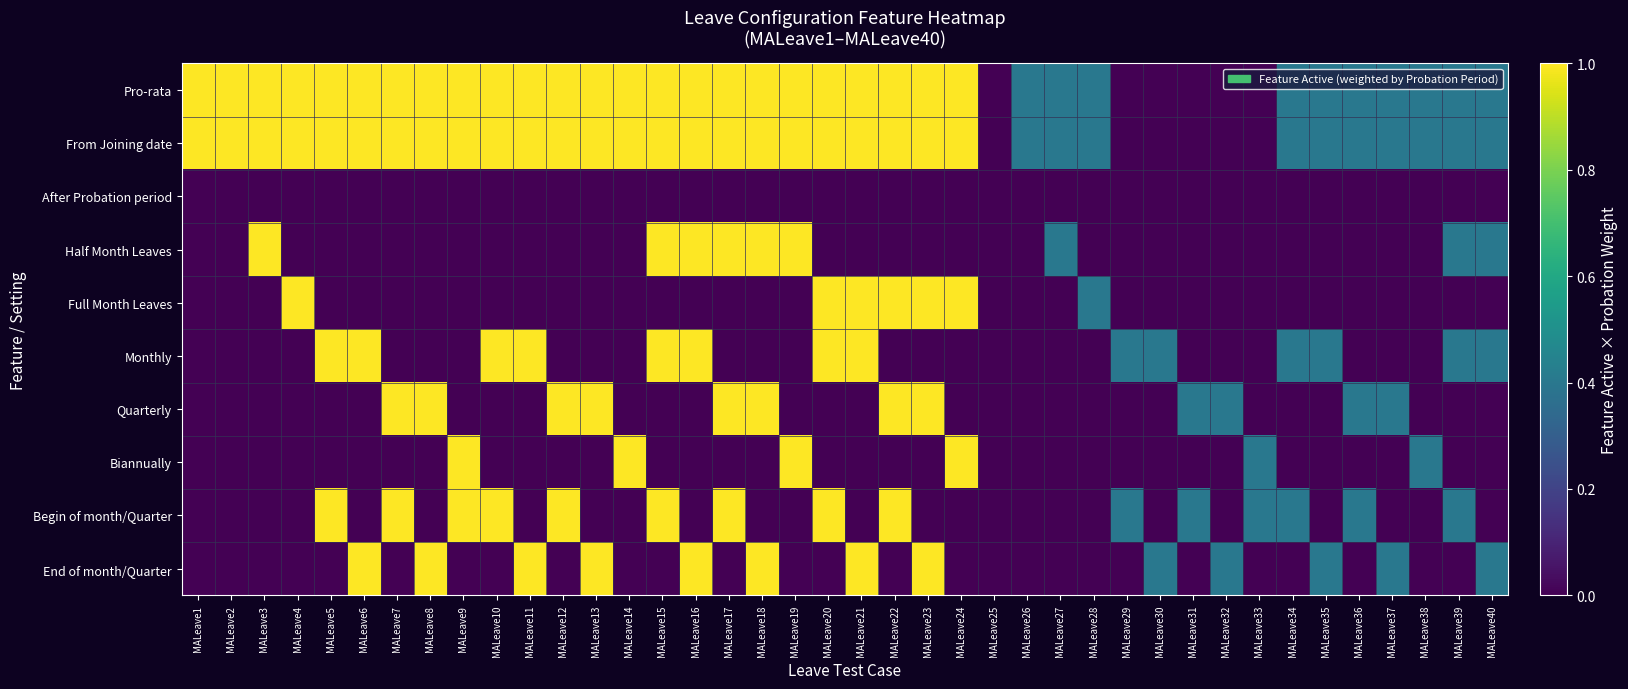

Which label corresponds to the largest value in the chart?

MALeave1